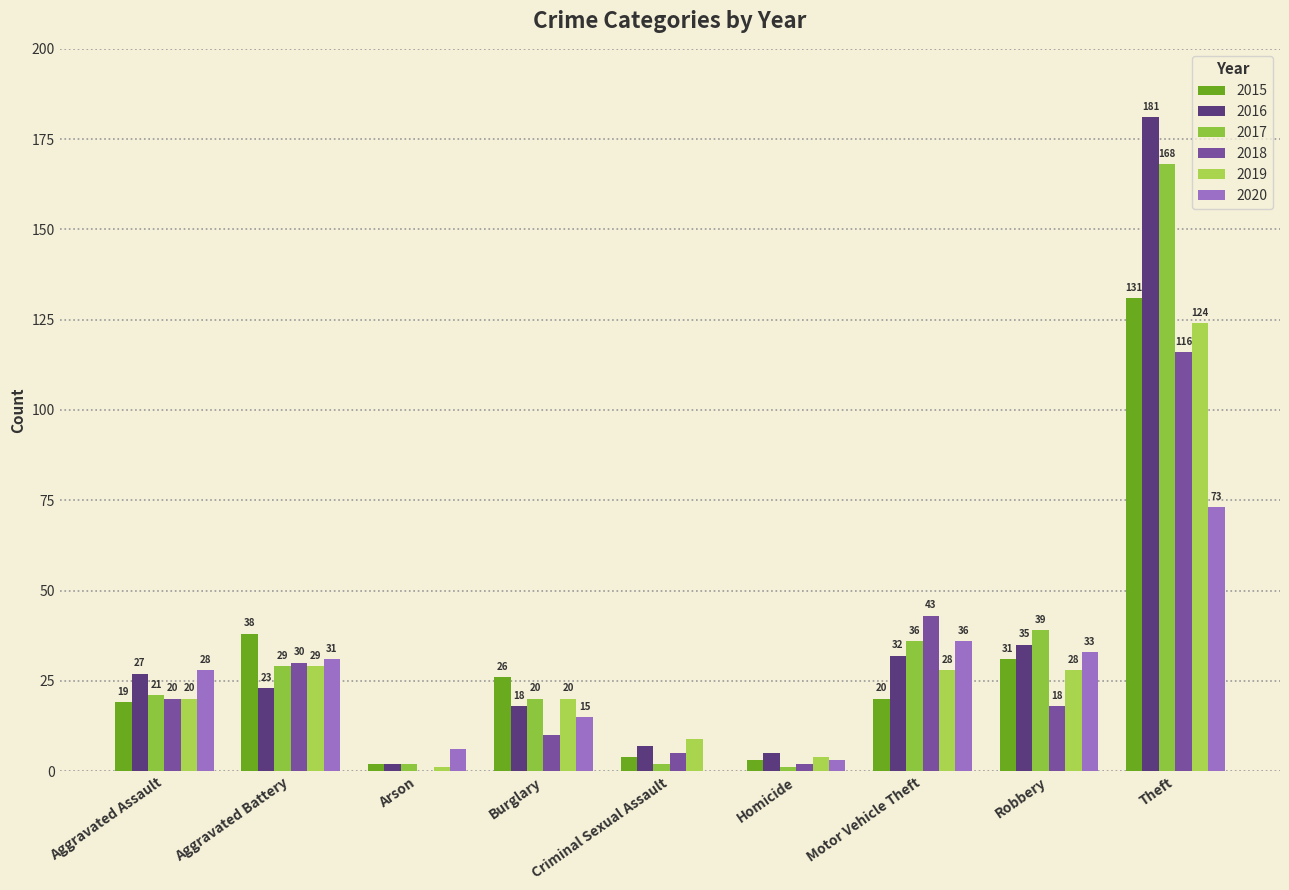

Are the bars horizontal?

No